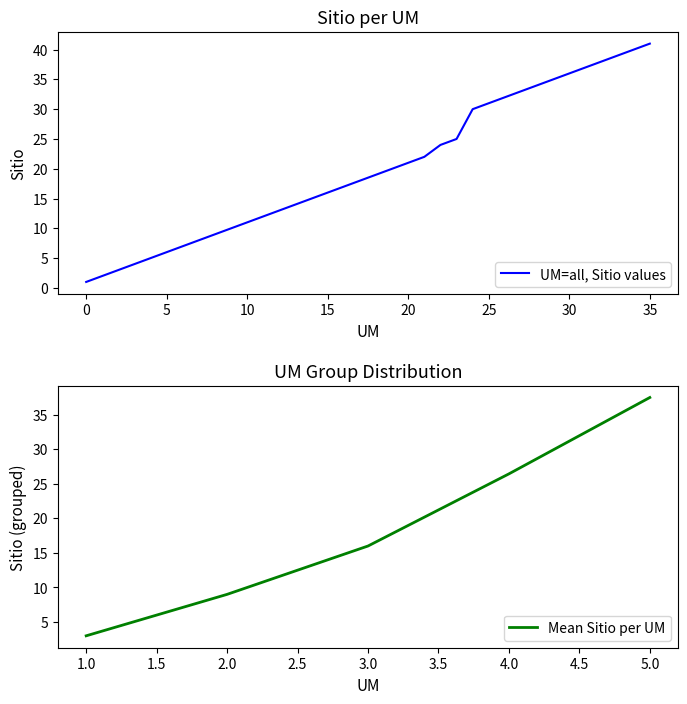

What is the difference between the maximum and second lowest values?

39